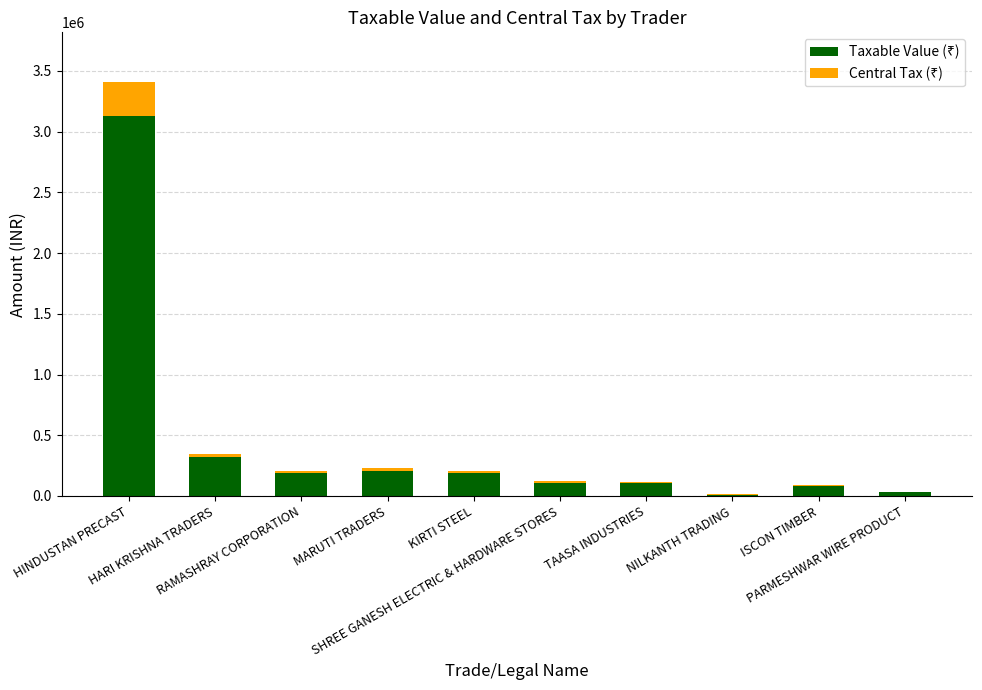

Are the bars grouped side by side (vs. stacked)?

No